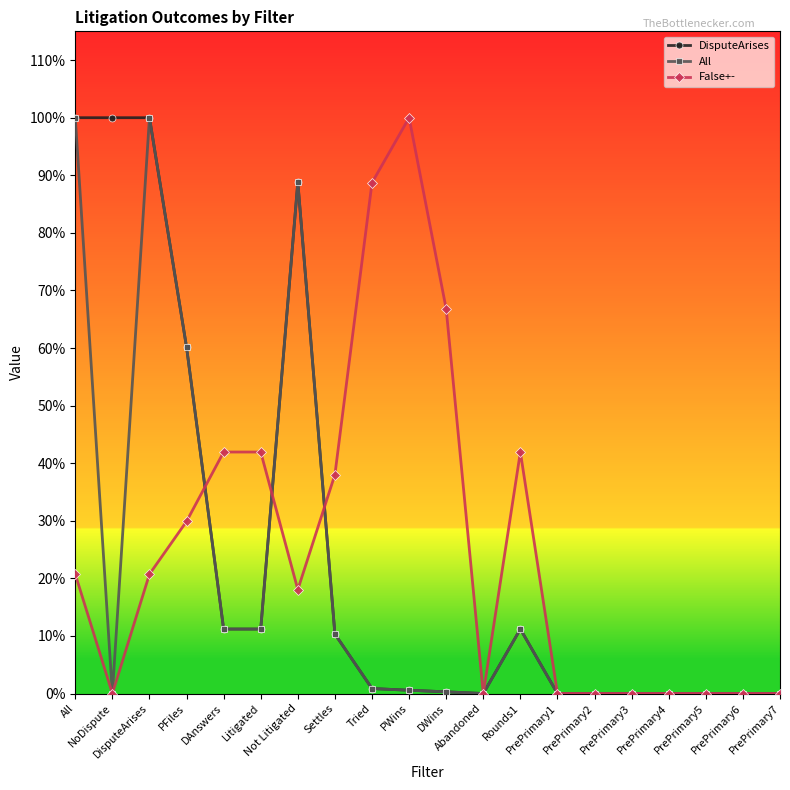

Between Settles and DisputeArises, which is larger?

DisputeArises